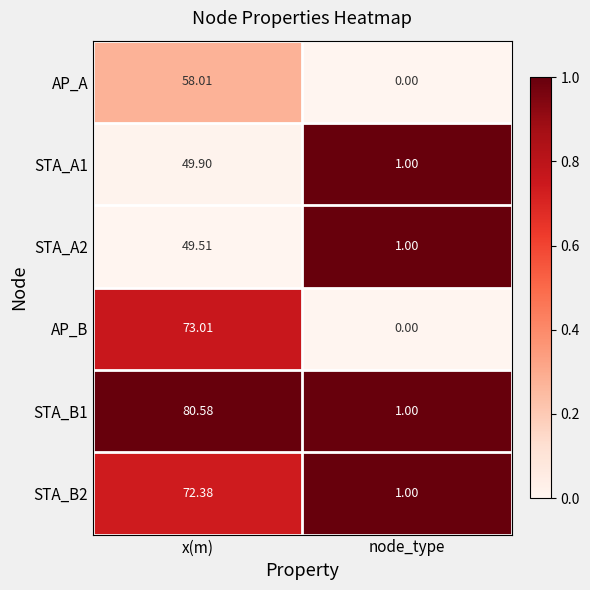

Which label corresponds to the largest value in the chart?

x(m)